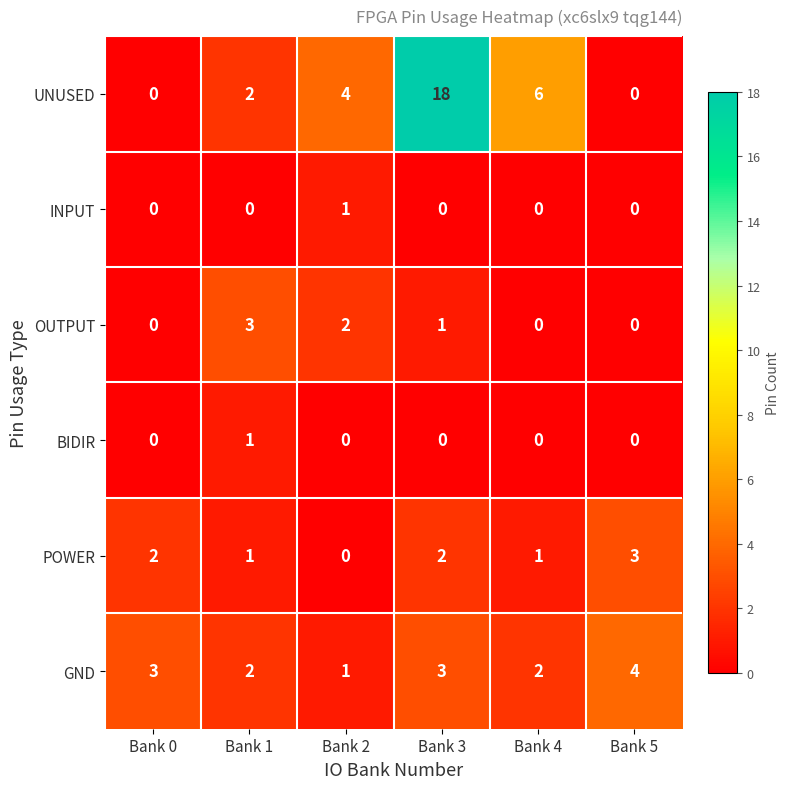

At which category is the sum across all series the highest?

Bank 3